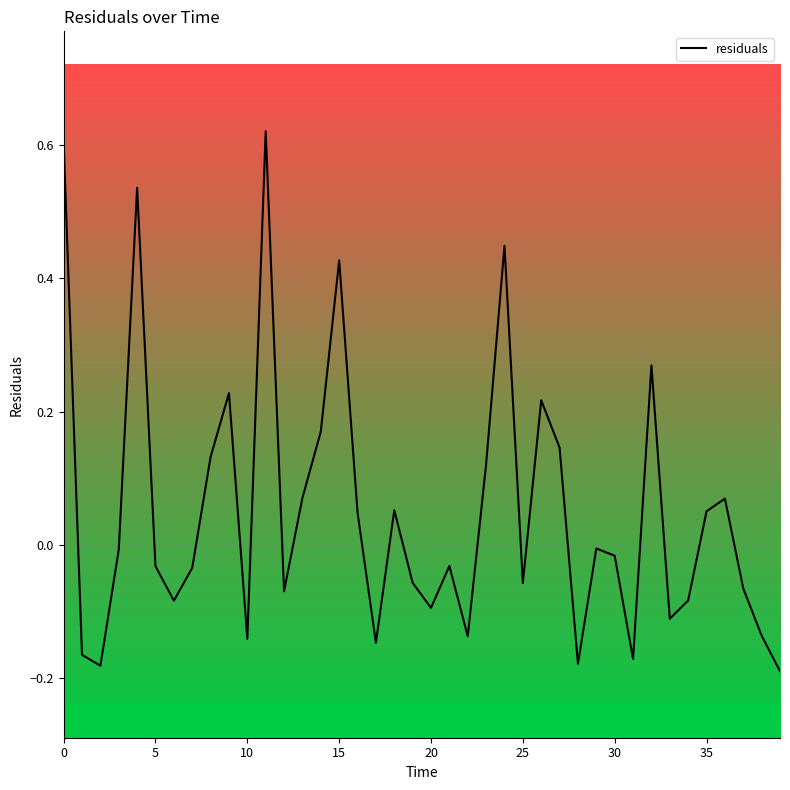

What is the difference between the maximum and minimum values?

0.8